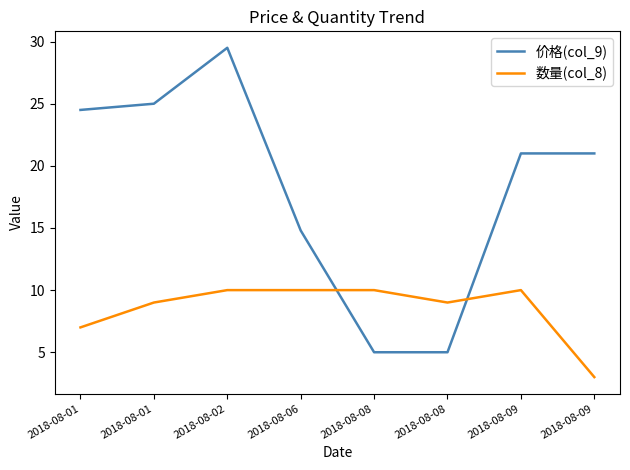

Rank the series at 2018-08-09 from lowest to highest value.

数量(col_8), 价格(col_9)